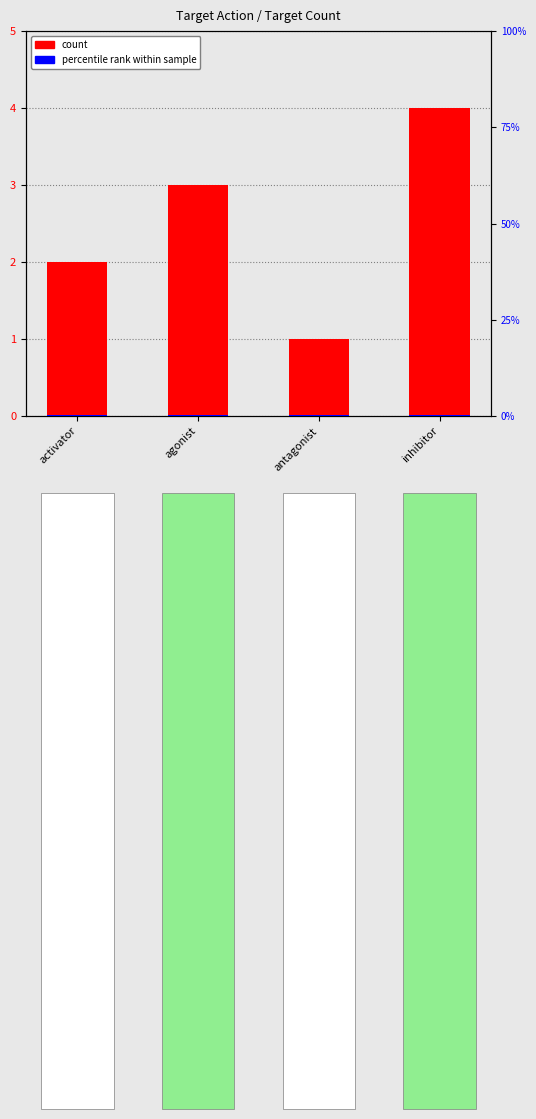

What is the difference between the count values at inhibitor and activator?

2.0